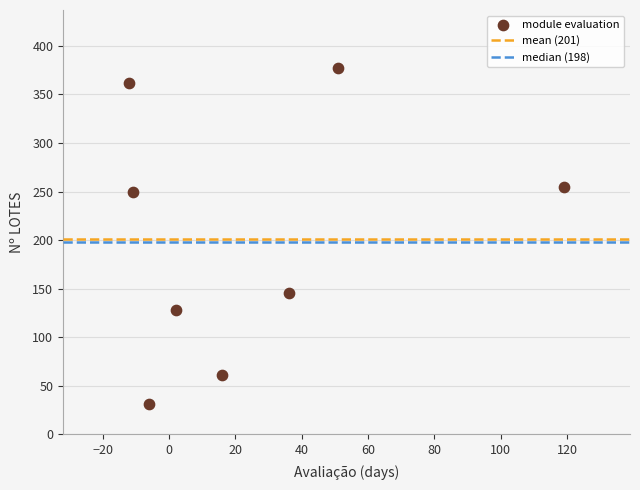

What Y value in the scatter plot is closest to 204?

250